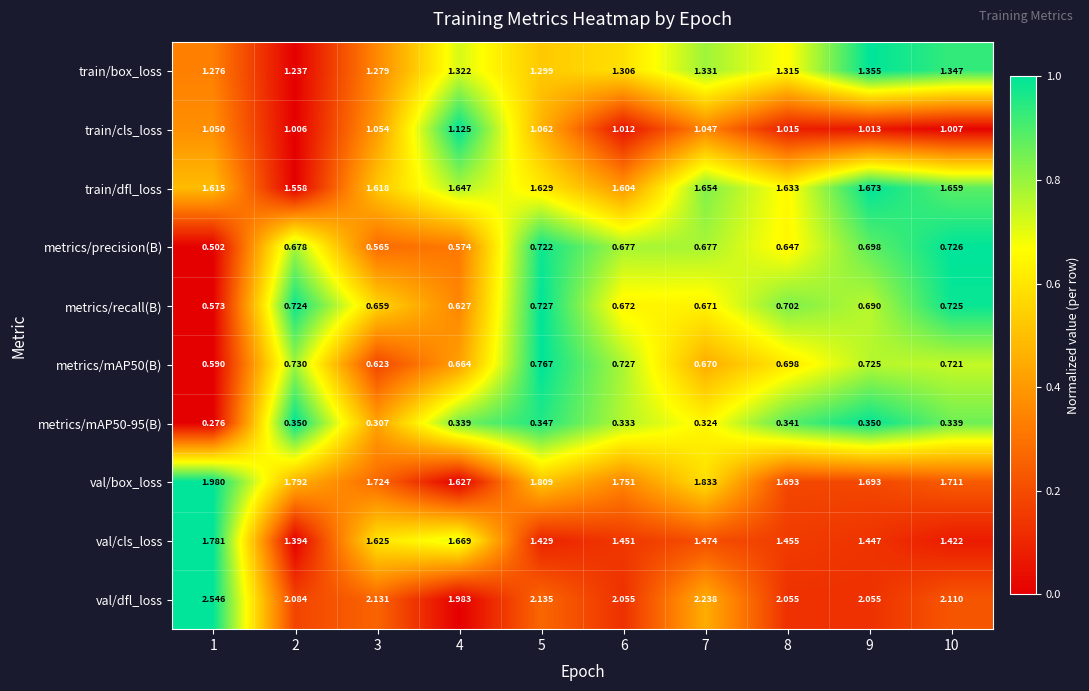

Which series has the widest spread of values?

val/dfl_loss